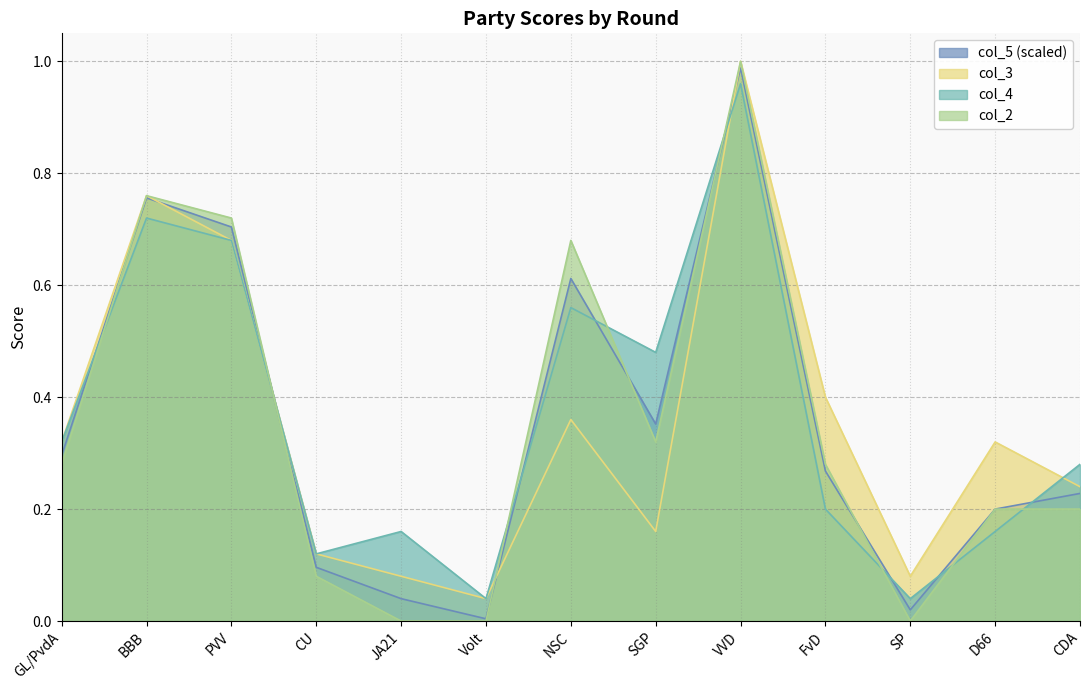

Is the value of col_4 at D66 greater than the value of col_5 at SP?

Yes